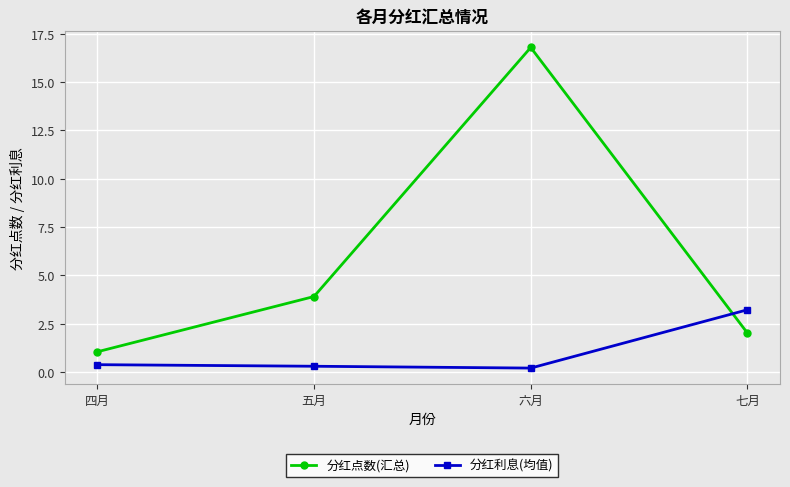

What is the value of the 分红点数(汇总) point at the 4th from the left?

2.0